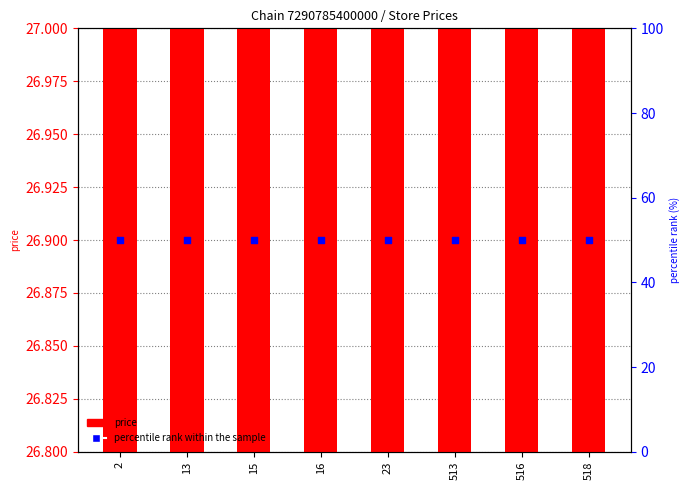

Which series has the largest total across all categories?

percentile rank within the sample